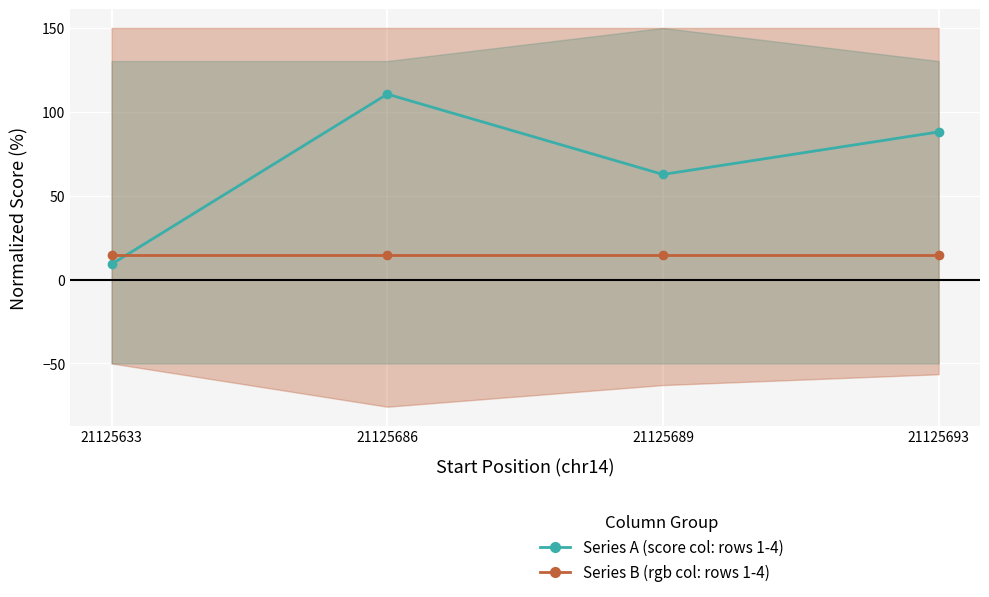

What is the maximum value shown in the chart?

110.6